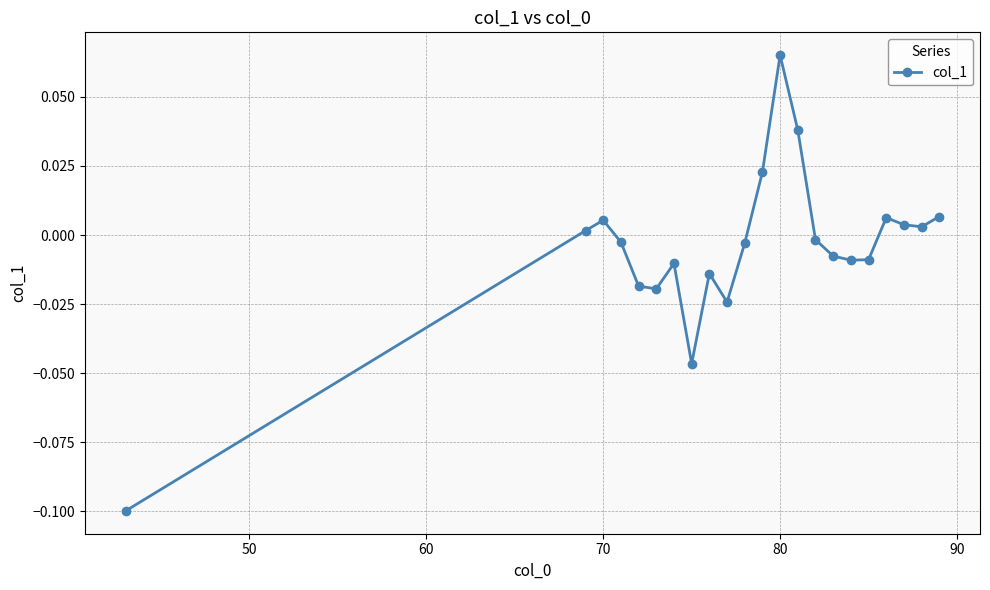

True or false: there are more than 1 points higher than both neighbors.

True